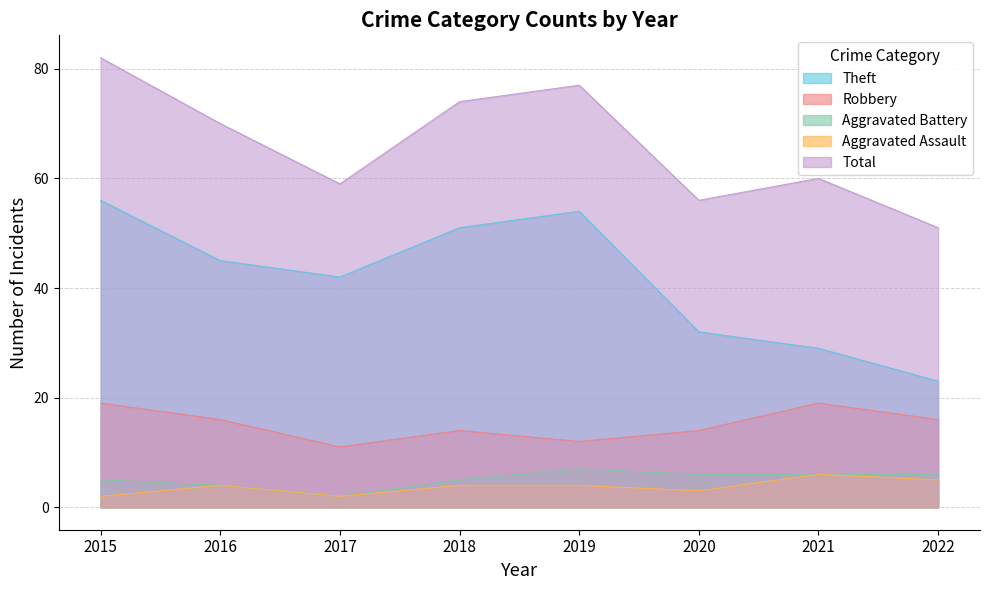

True or false: Theft and Robbery cross at least once.

False